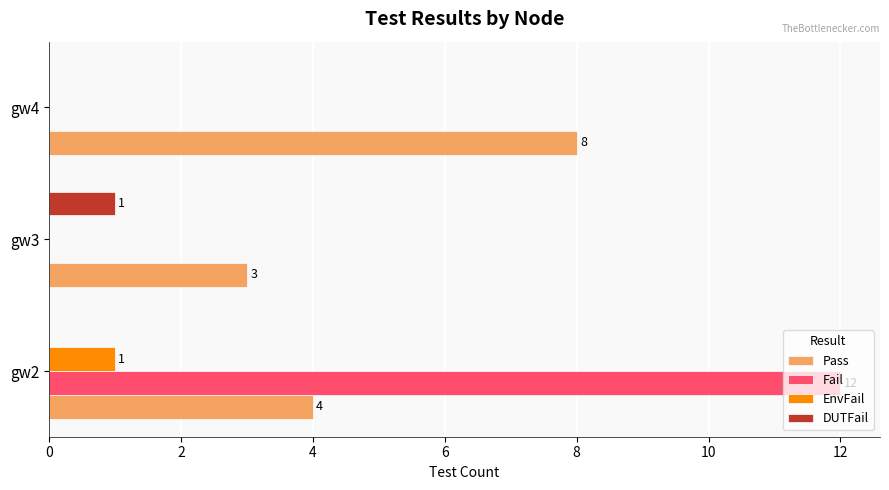

At which category does the chart reach its peak across all series?

gw2